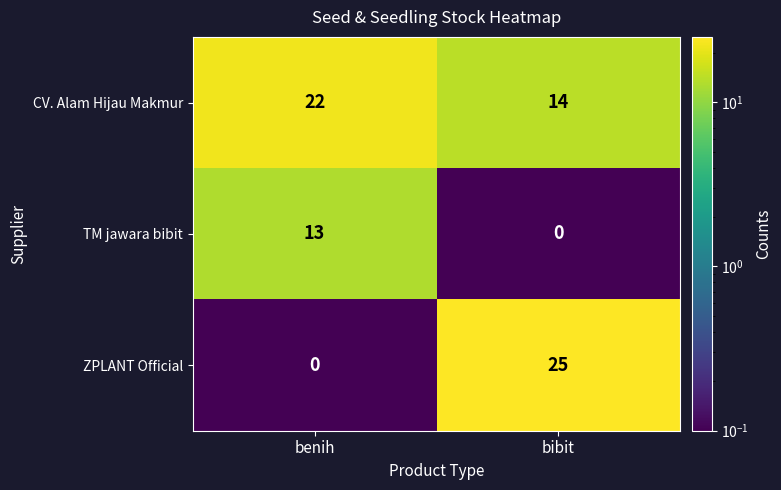

What is the approximate value of CV. Alam Hijau Makmur at bibit?

14